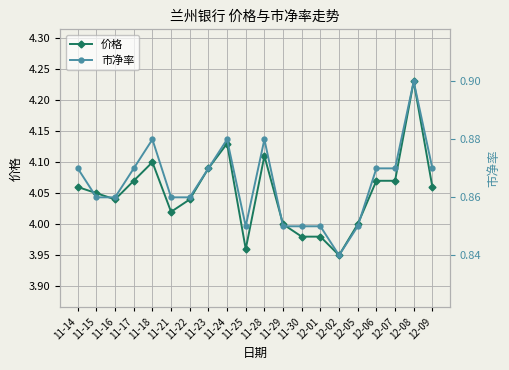

What is the value of the 市净率 point at the 19th from the left?

0.9